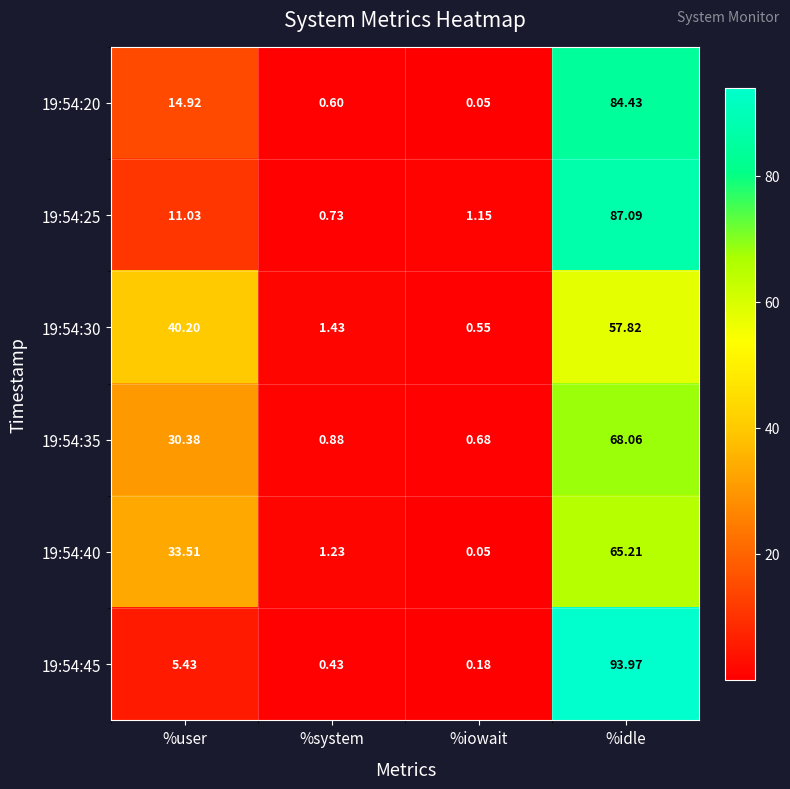

Where does the 19:54:45 series first go above 5?

%user